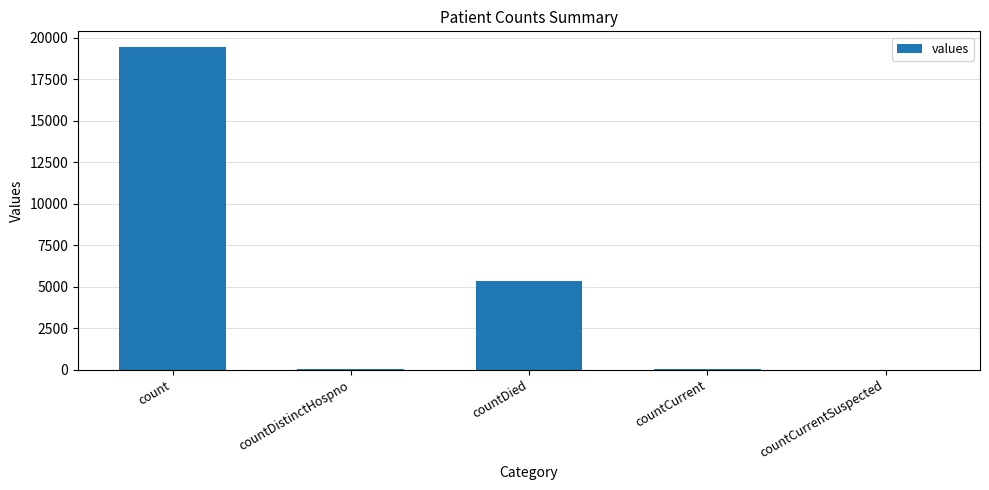

Is it true that the value at countCurrentSuspected is 0?

True